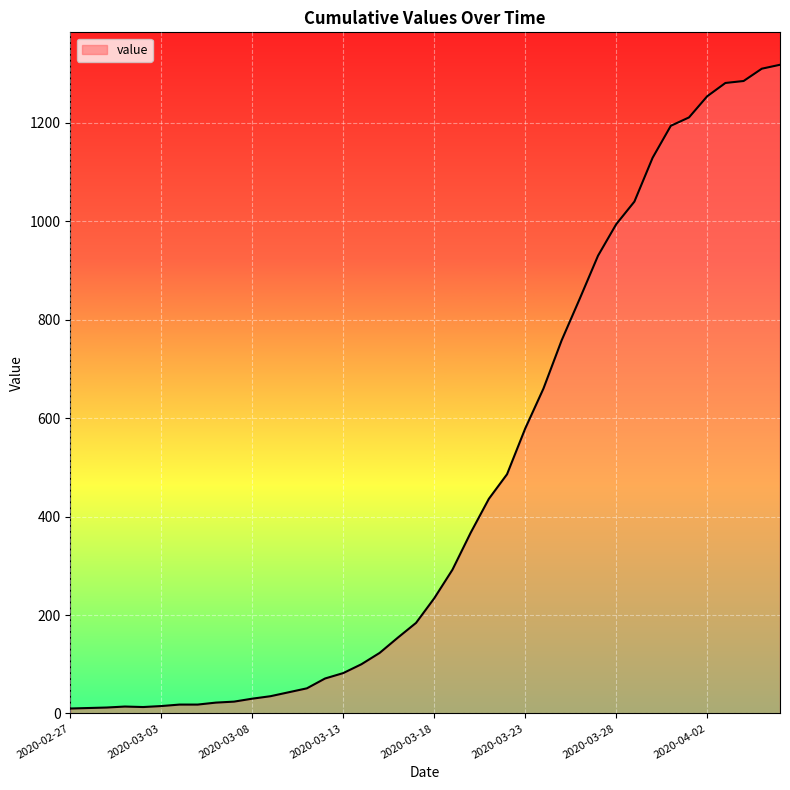

What is the maximum value shown in the chart?

1318